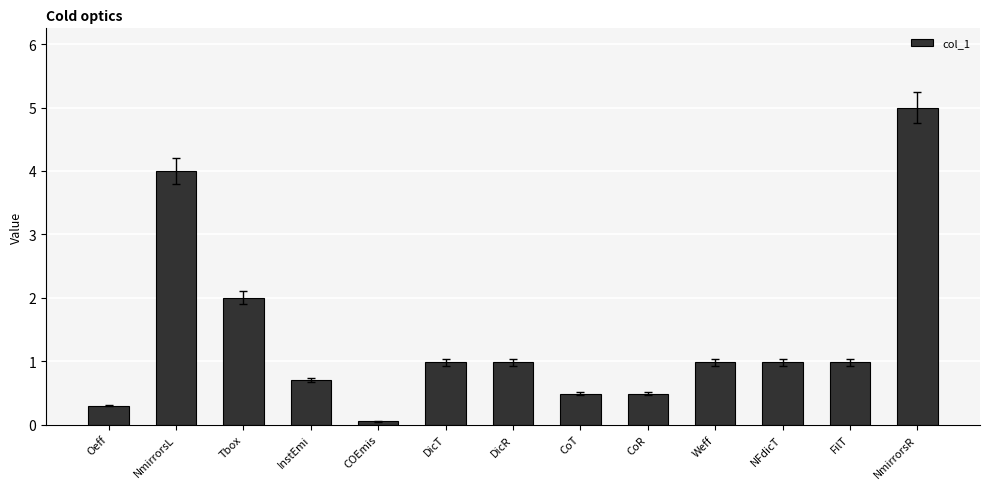

Read the value at InstEmi.

0.7